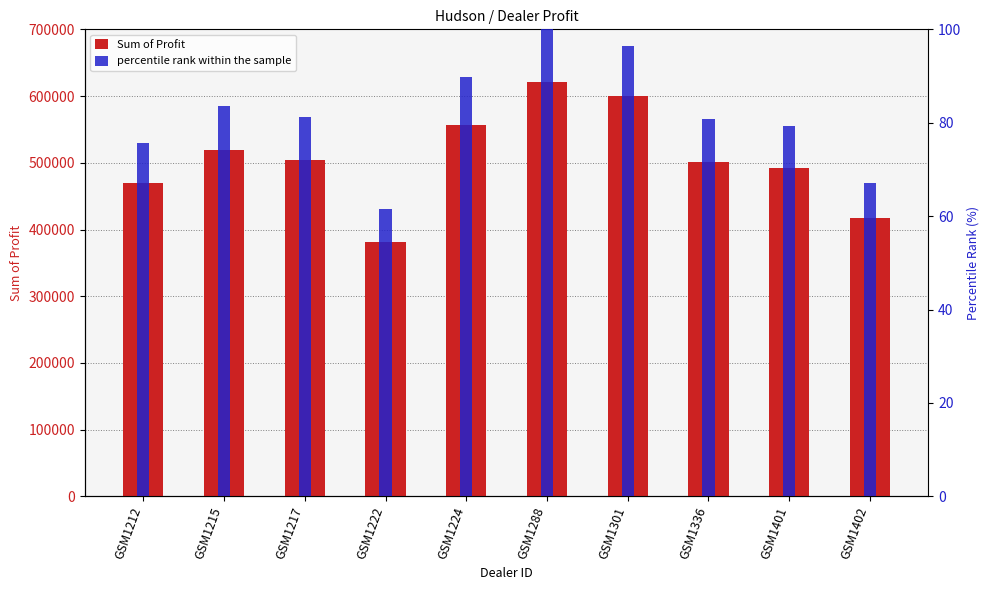

What is the difference between the maximum and minimum values in the Sum of Profit series?

239496.0